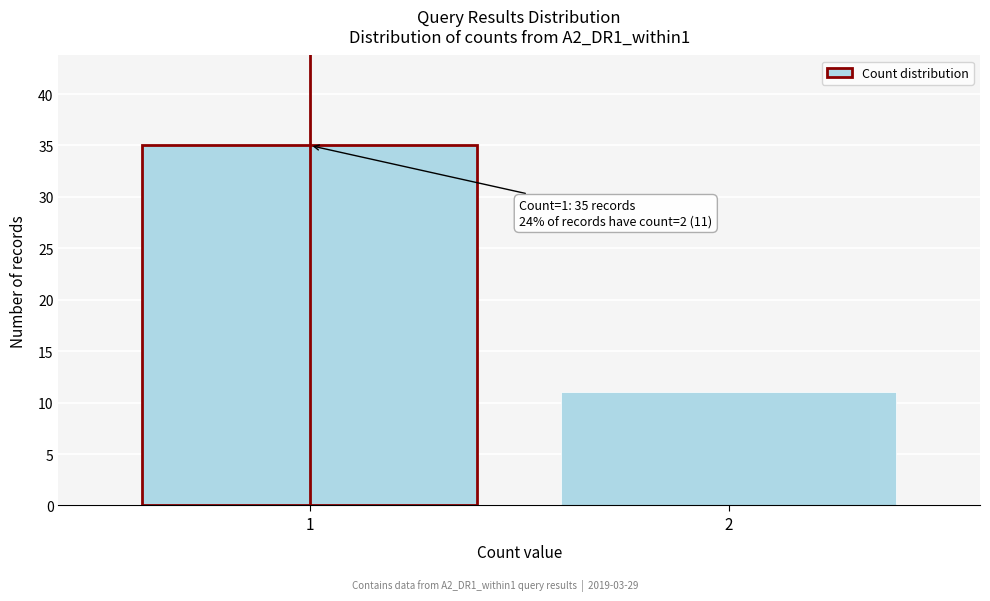

Reading left to right, list all the values displayed in this chart.

1=35	2=11